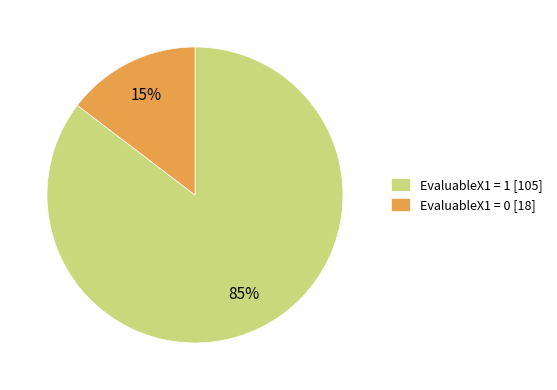

Count the number of slices in the pie.

2